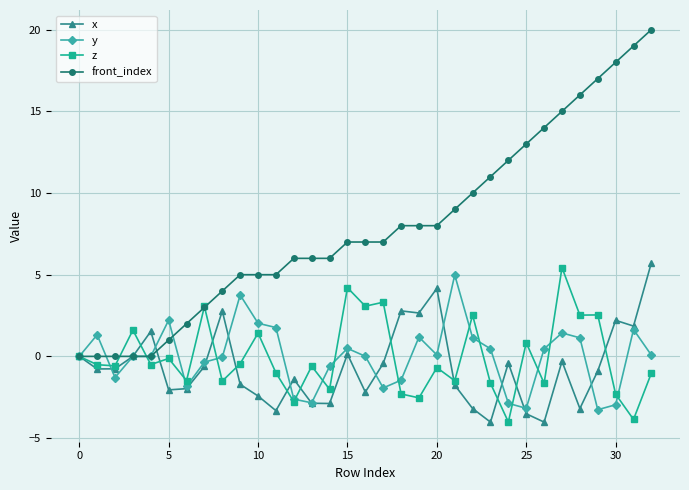

How many data points does each series have?

33